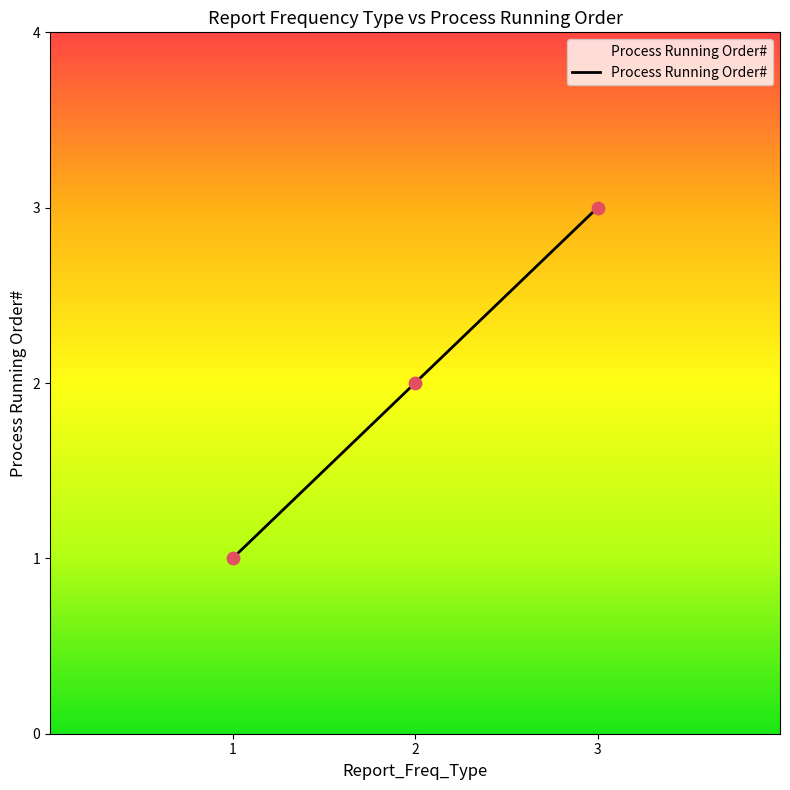

What is the change in value from 1 to 2?

+1